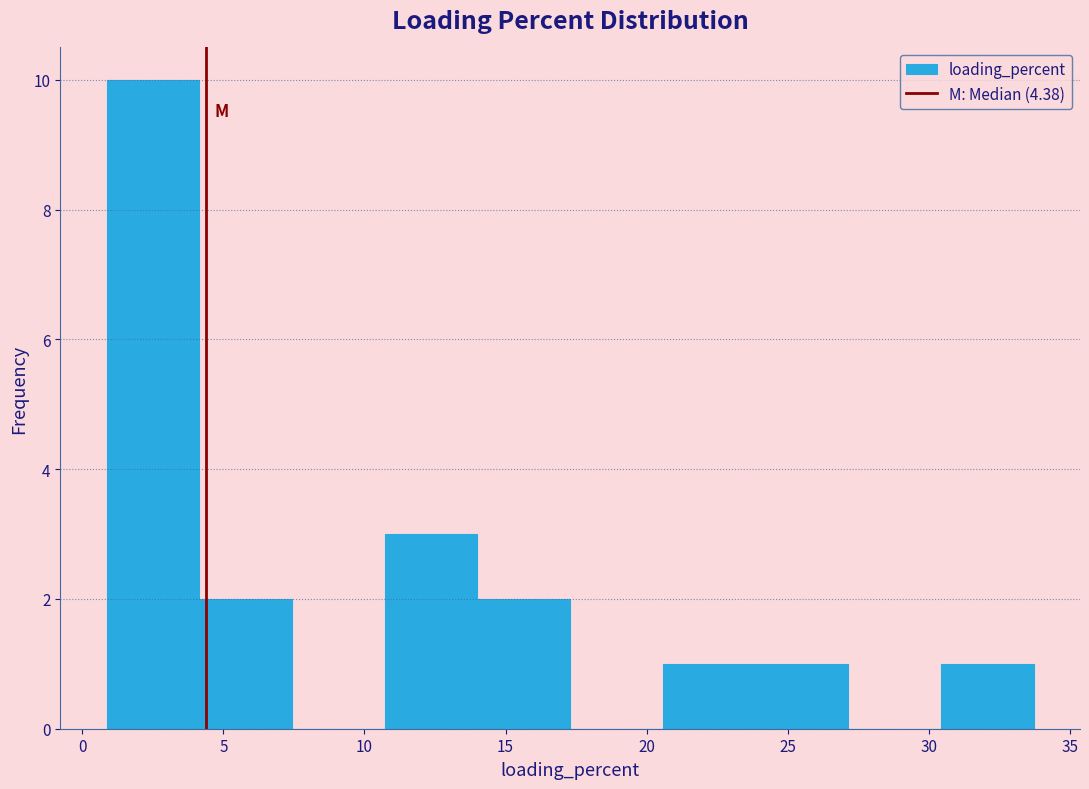

What is the height of the bar covering 1.0 to 4.0 on the x-axis? Neither the bar edges nor the heights are printed on the chart, so give them approximately, as read against the axes.

10